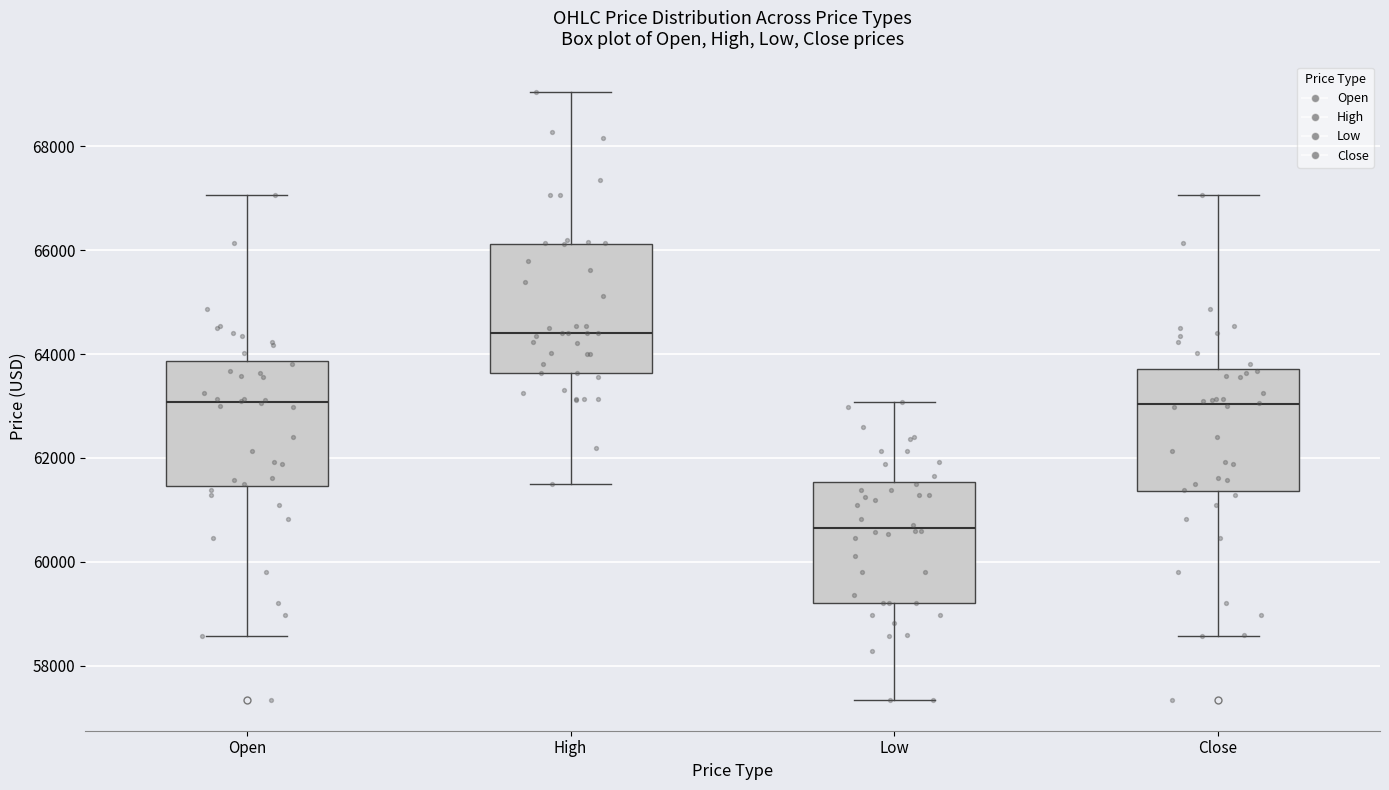

Reading left to right, read every box against the y-axis: the position of its median line, the range the box covers, and the ends of its whiskers. The values are not printed on the chart, so give them approximately, as read against the axis.

Open: median 63000, box 61400 to 63800, whiskers 58600 to 67000
High: median 64400, box 63600 to 66200, whiskers 61600 to 69000
Low: median 60600, box 59200 to 61600, whiskers 57400 to 63000
Close: median 63000, box 61400 to 63800, whiskers 58600 to 67000